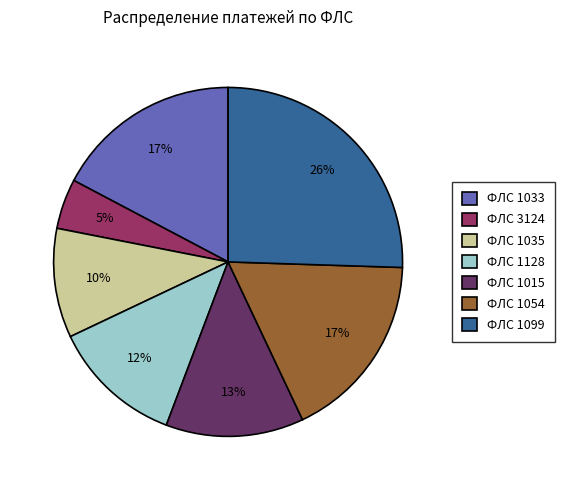

Count the number of slices in the pie.

7